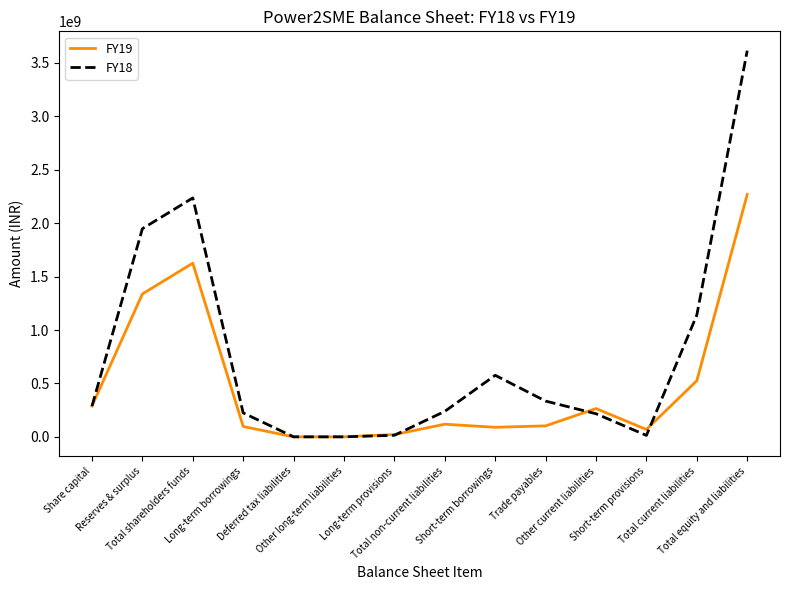

Rank the series by their maximum value, from highest to lowest.

FY18, FY19